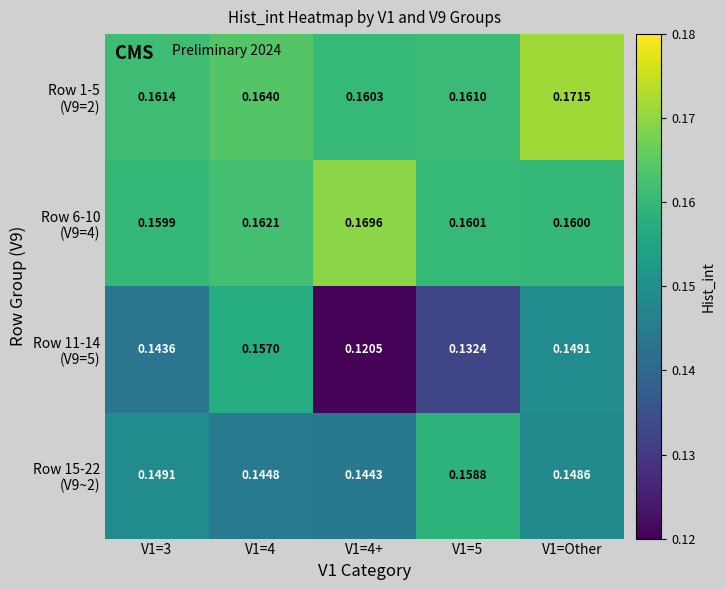

At how many categories does at least one series exceed 0?

5